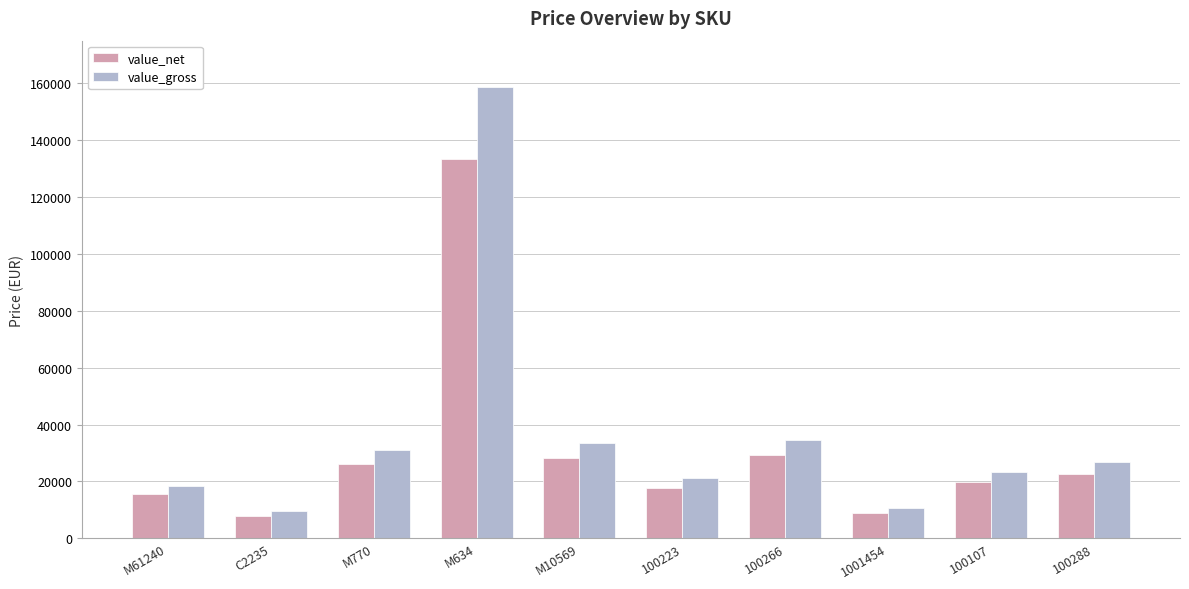

How many groups of bars are there?

10